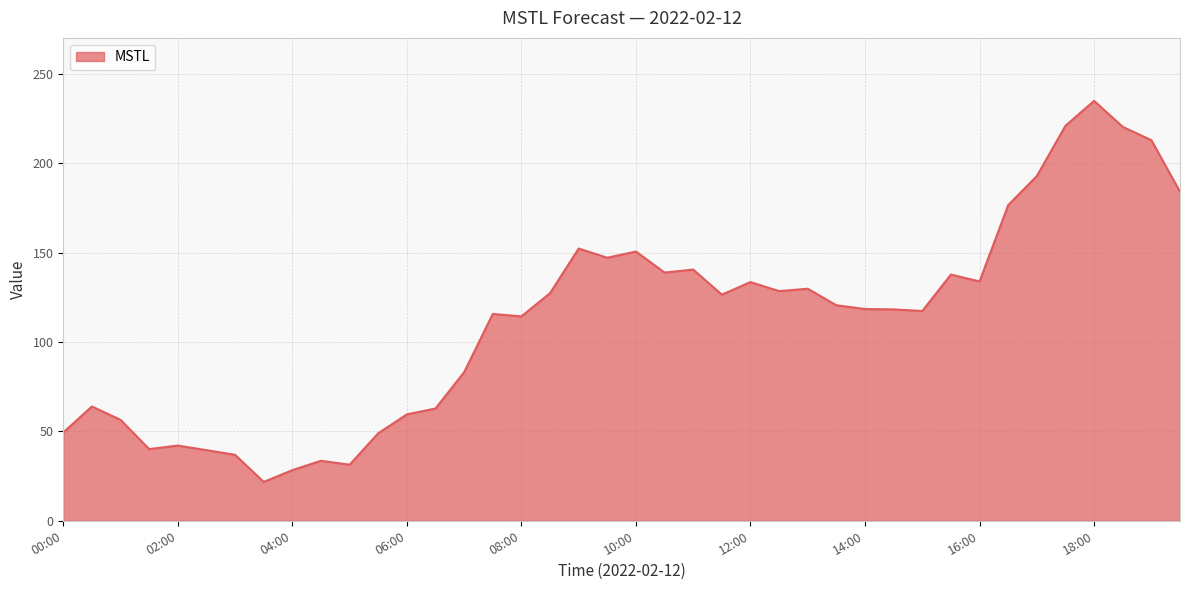

What is the difference between the maximum and minimum values?

213.2